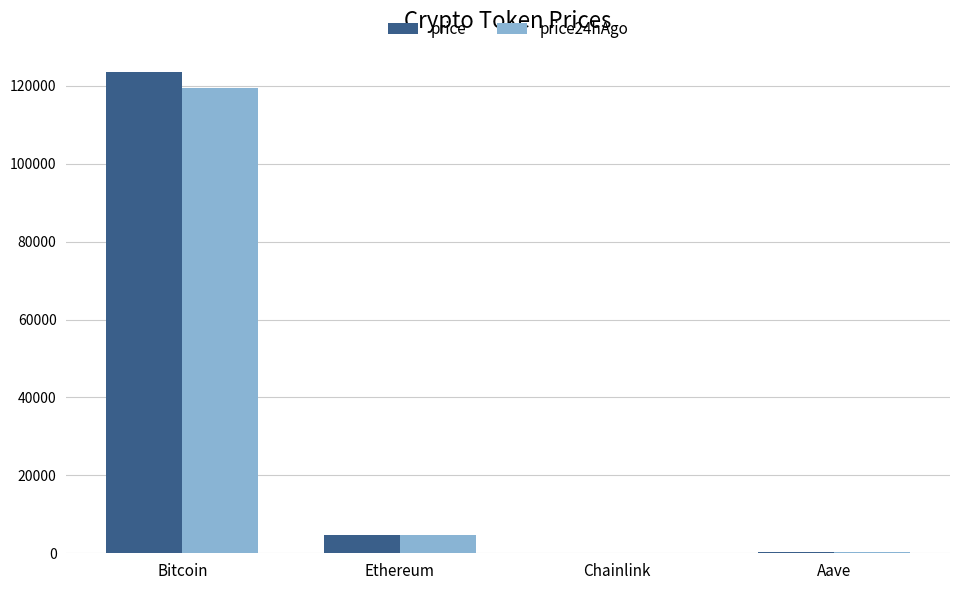

What is the greatest value displayed?

123671.0